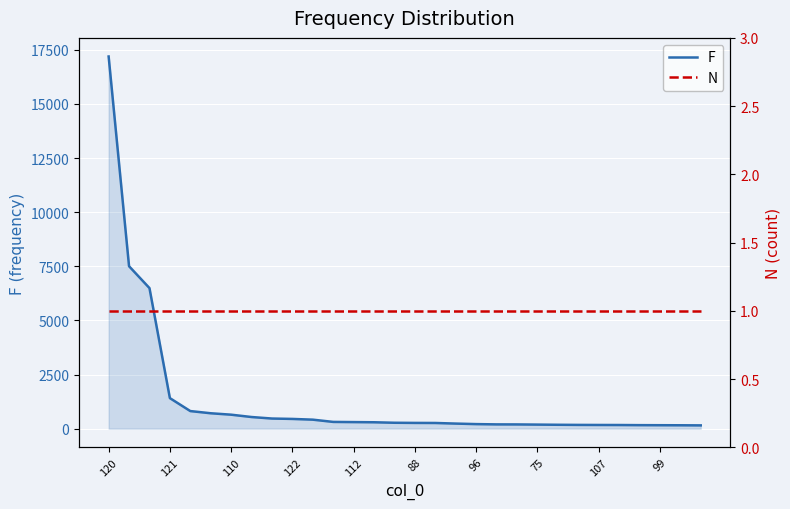

How many values in the F series are below 273?

15